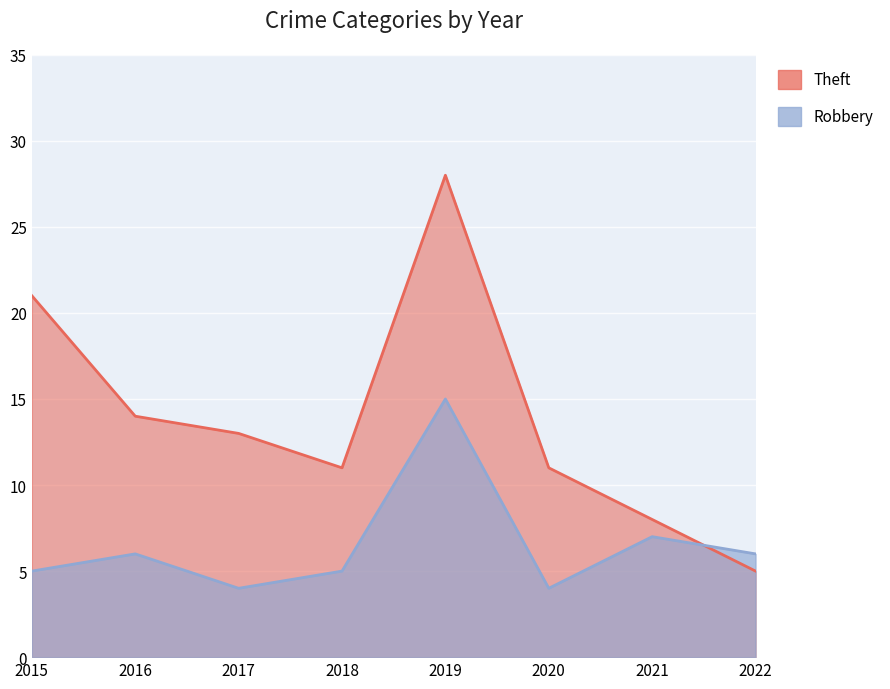

How many lines are shown in the chart?

2